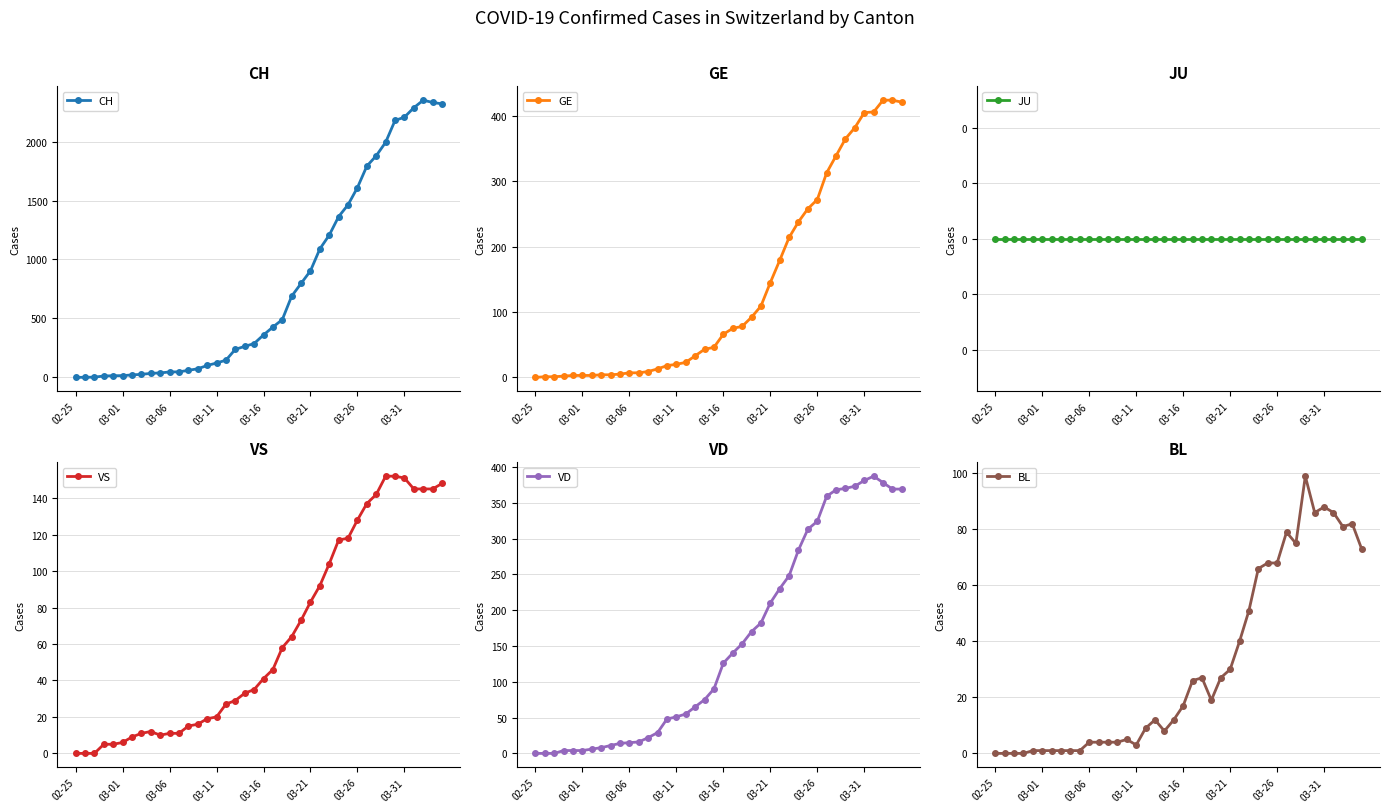

At how many categories does at least one series exceed 147?

23